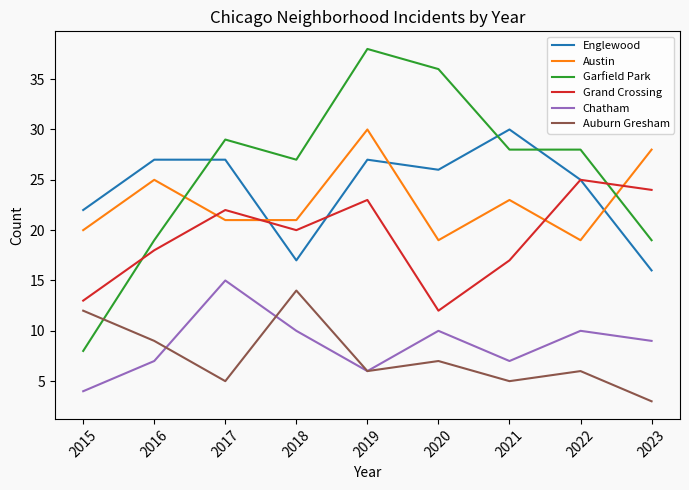

Is it true that Englewood equals 14 at 2020?

False